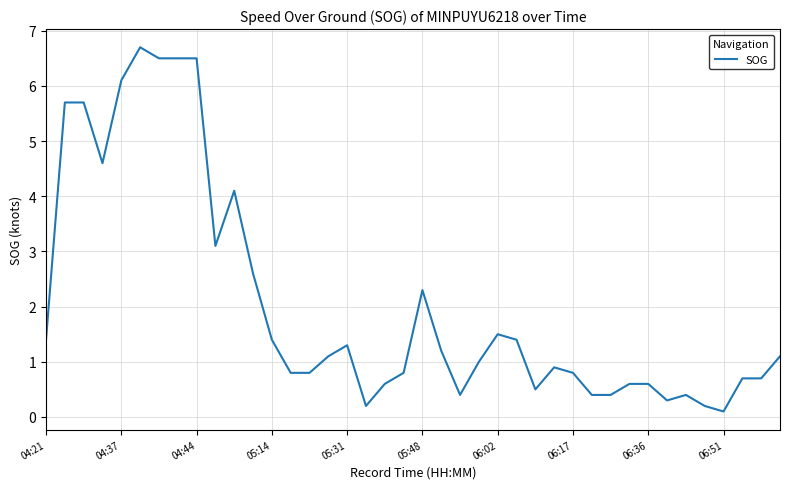

What is the difference between the second highest and minimum values?

6.4